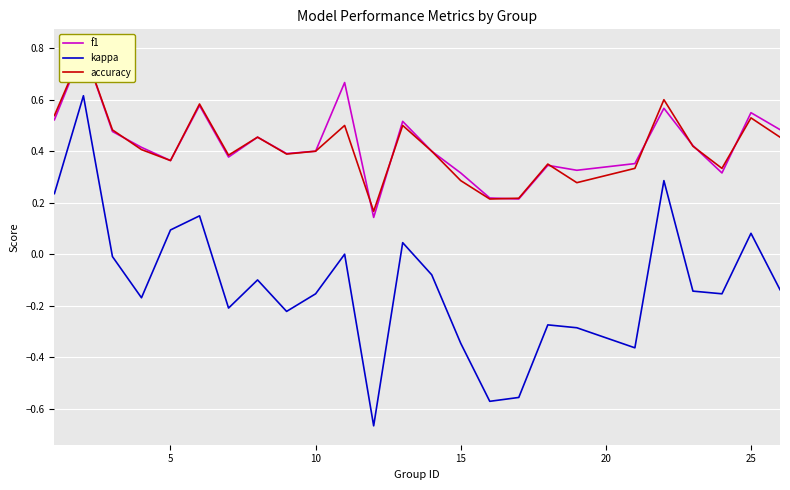

What is the sum of all accuracy values?

10.4